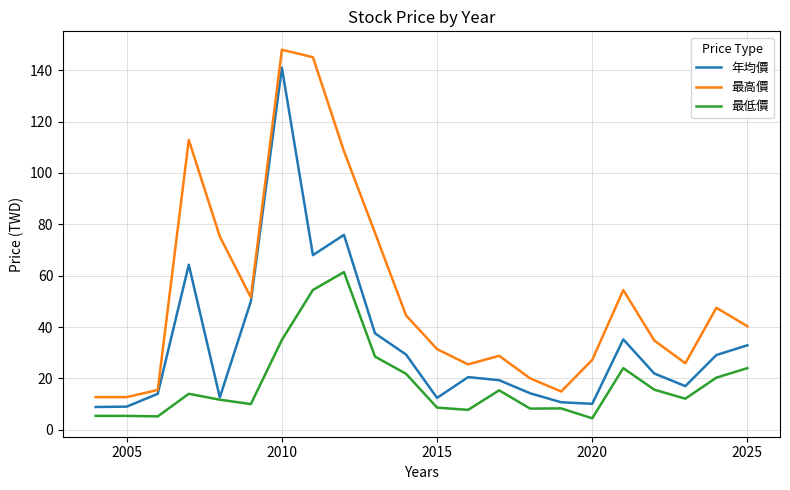

Which series has the largest total across all categories?

最高價